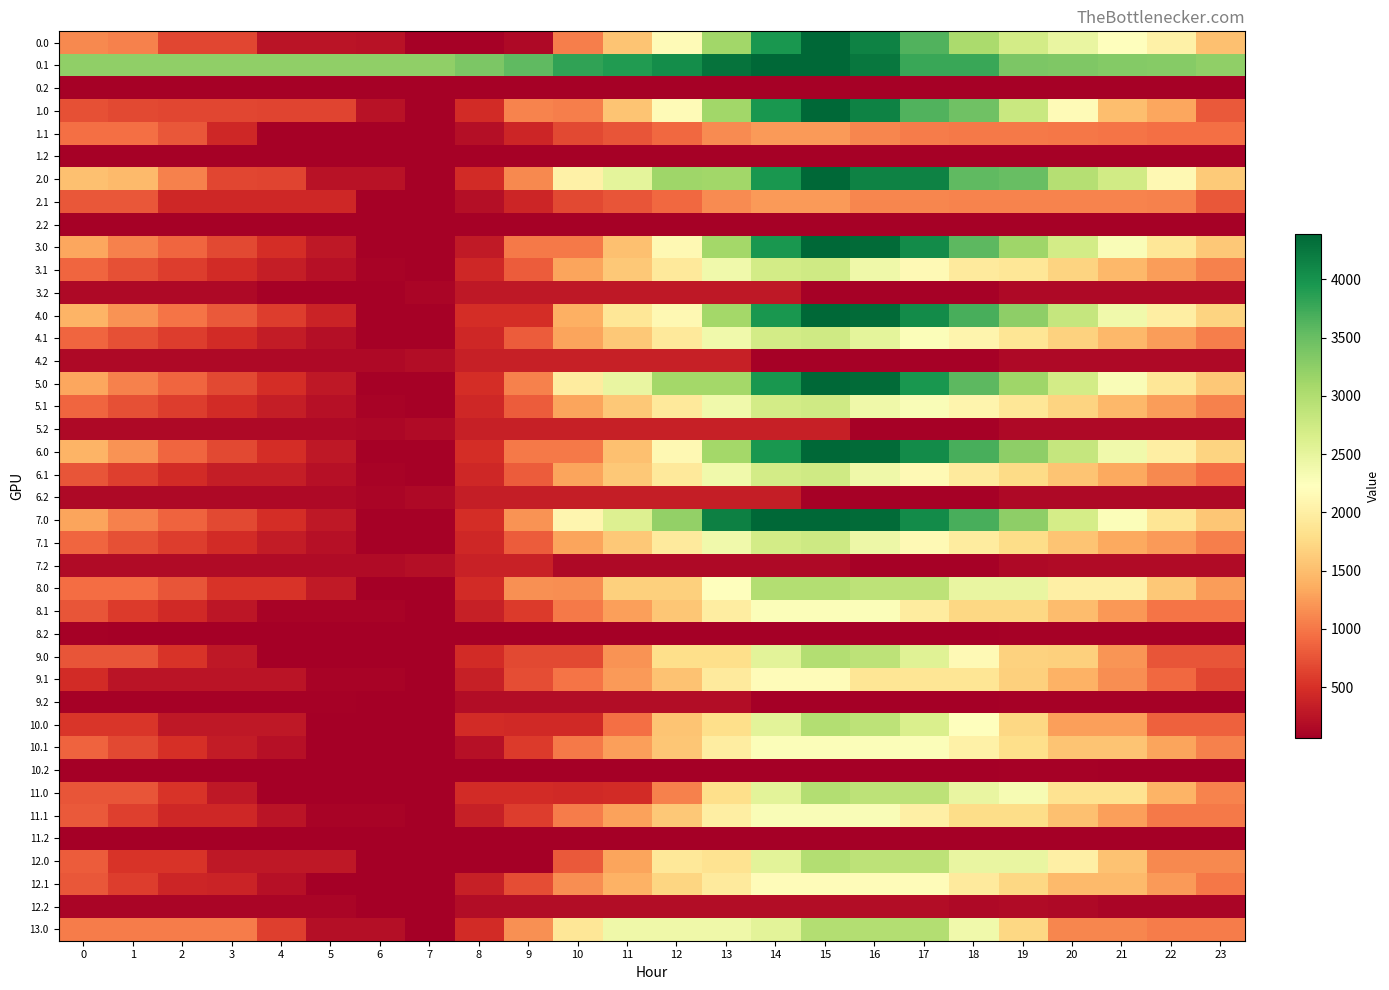

Rank the series by their maximum value, from highest to lowest.

0.0, 0.1, 1.0, 2.0, 3.0, 4.0, 5.0, 6.0, 7.0, 8.0, 9.0, 10.0, 11.0, 12.0, 13.0, 7.1, 3.1, 4.1, 5.1, 6.1, 11.1, 8.1, 10.1, 9.1, 12.1, 1.1, 2.1, 7.2, 4.2, 5.2, 6.2, 3.2, 9.2, 12.2, 0.2, 1.2, 2.2, 8.2, 10.2, 11.2